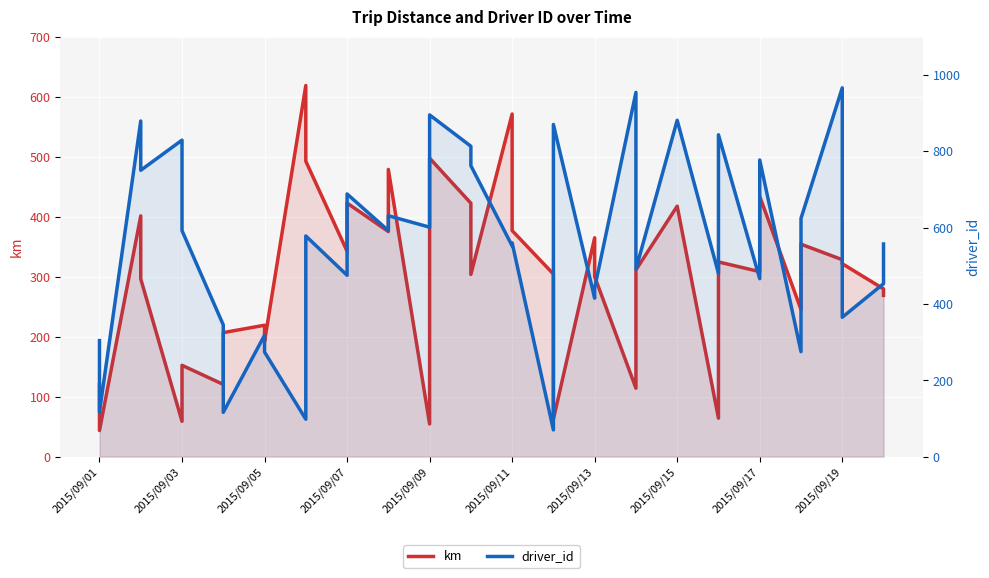

Which series has the widest spread of values?

driver_id